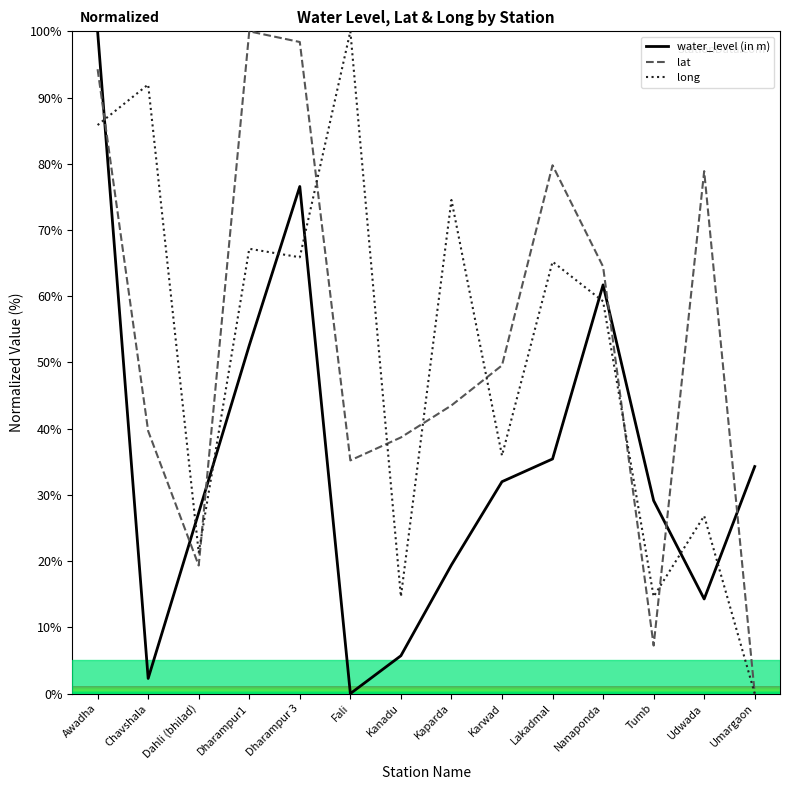

At Awadha, list the series in order from largest to smallest.

water_level (in m), lat, long